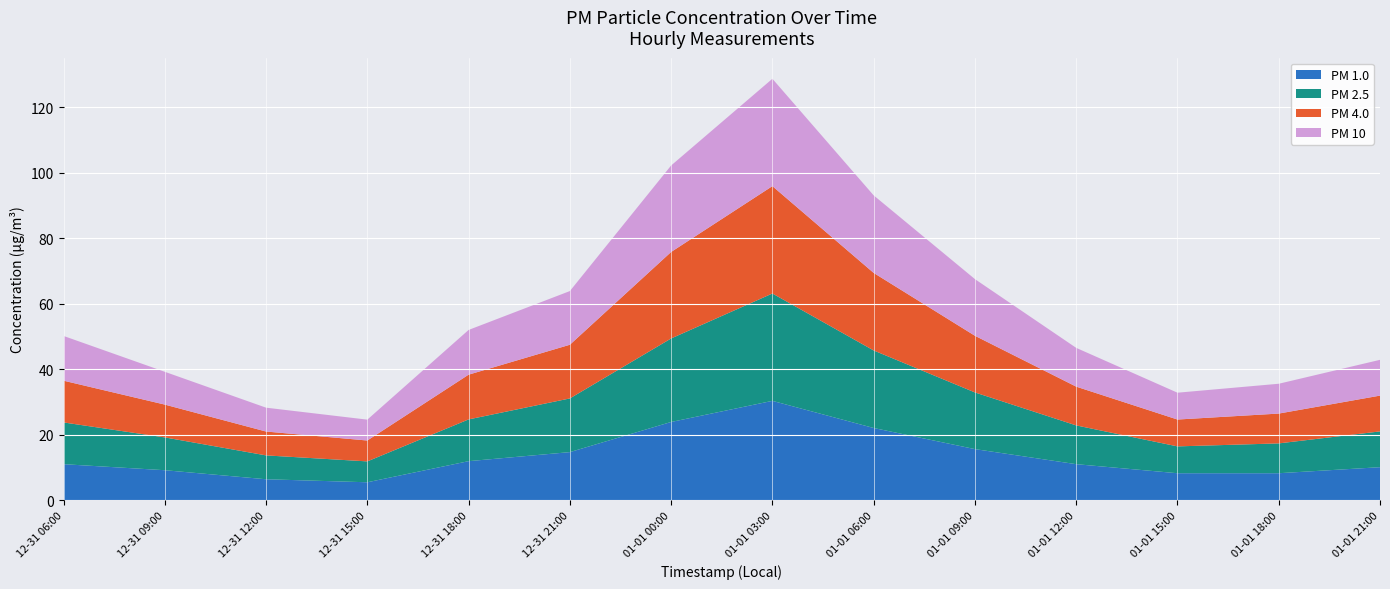

Reading left to right, transcribe all the data shown in this chart.

PM 1.0: 11.0	9.2	6.4	5.5	12.0	14.7	23.9	30.4	22.1	15.6	11.0	8.3	8.3	10.1
PM 2.5: 12.7	10.0	7.3	6.4	12.7	16.4	25.5	32.8	23.7	17.3	11.8	8.2	9.1	10.9
PM 4.0: 12.7	10.0	7.3	6.4	13.7	16.4	26.4	32.8	23.7	17.3	11.8	8.2	9.1	10.9
PM 10: 13.7	10.0	7.3	6.4	13.7	16.4	26.4	32.8	23.7	17.3	11.8	8.2	9.1	10.9